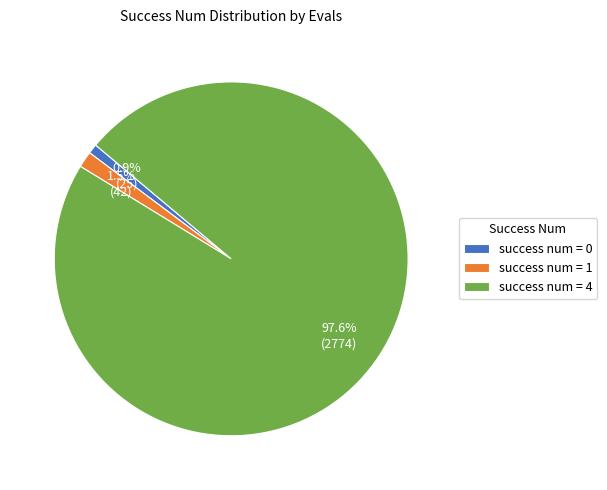

How many segments does this pie chart have?

3